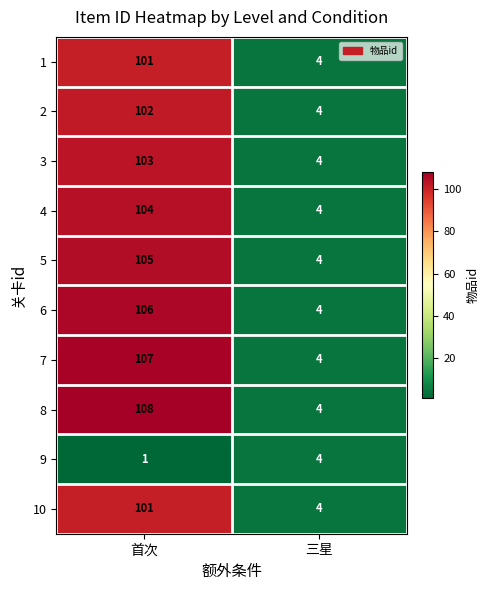

What is the average value of the 2 series?

53